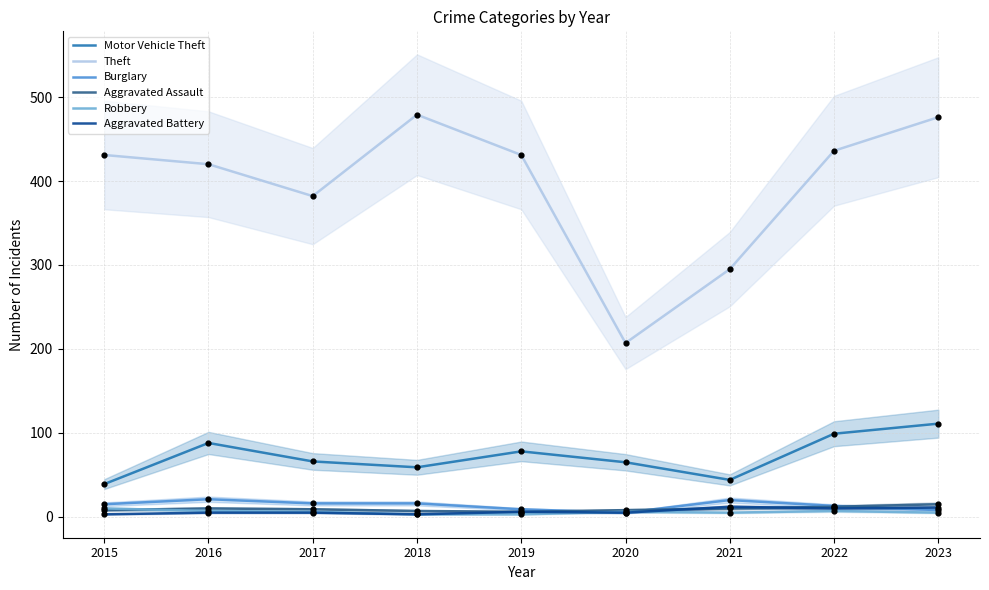

At how many categories does at least one series exceed 432?

3